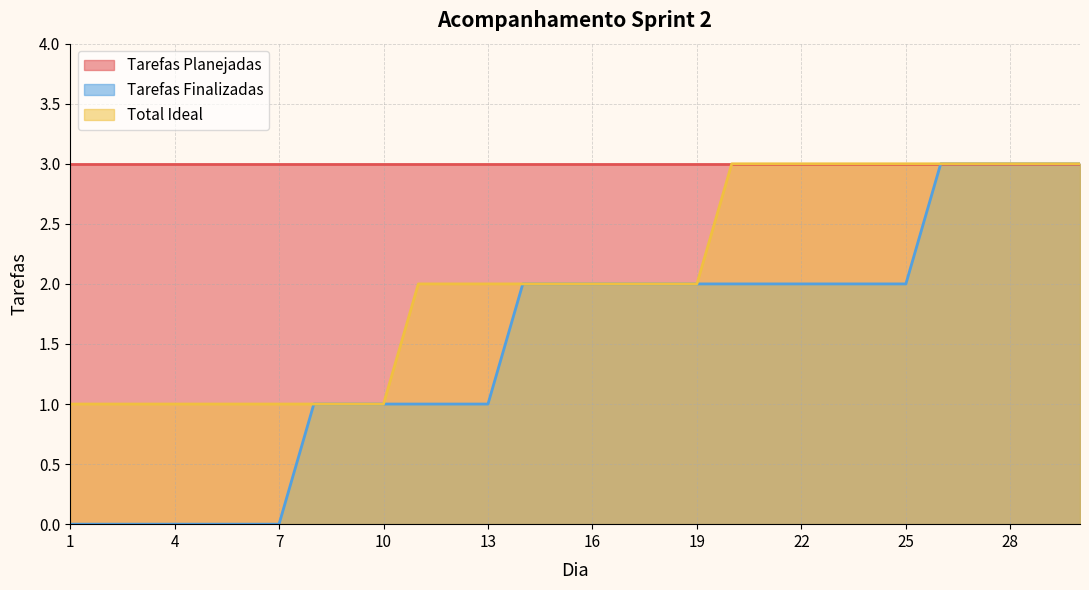

How many series are shown in this chart?

3